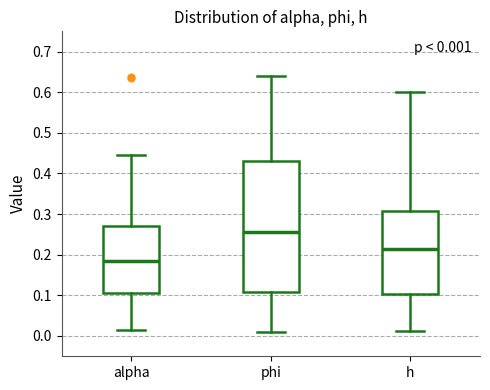

Which box has the lowest median line?

alpha